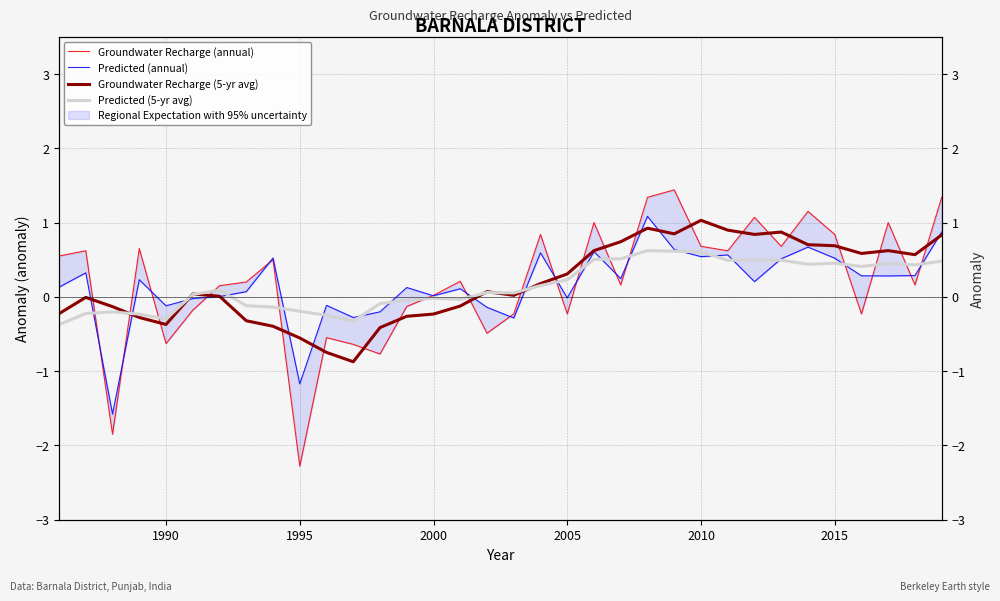

What is the sum of all Groundwater Recharge (annual) values?

7.0